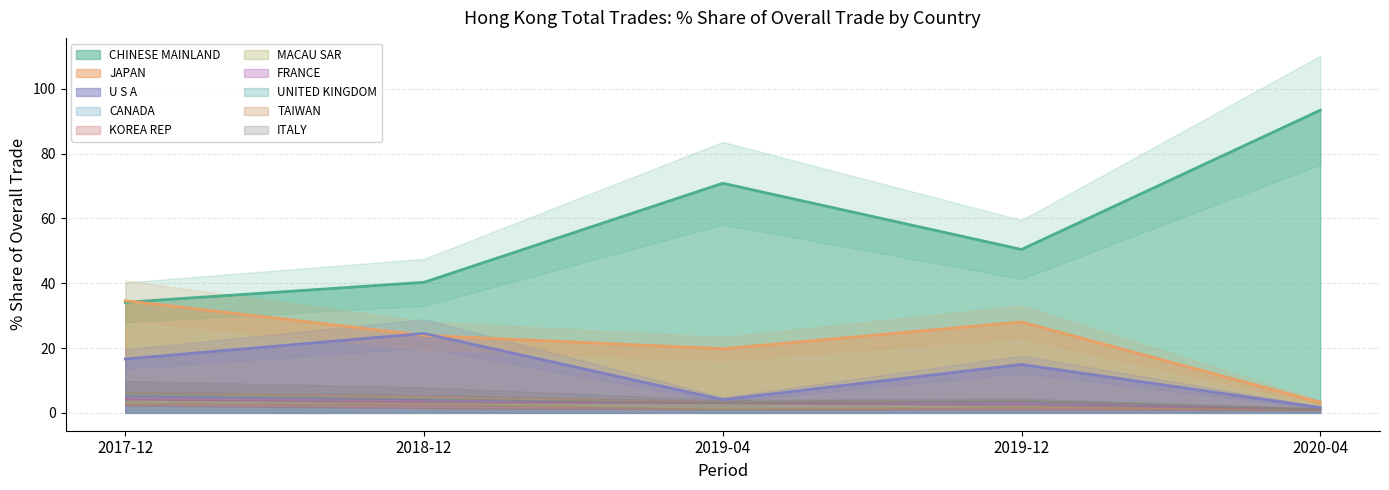

Does the chart display data point markers on the line(s)?

No